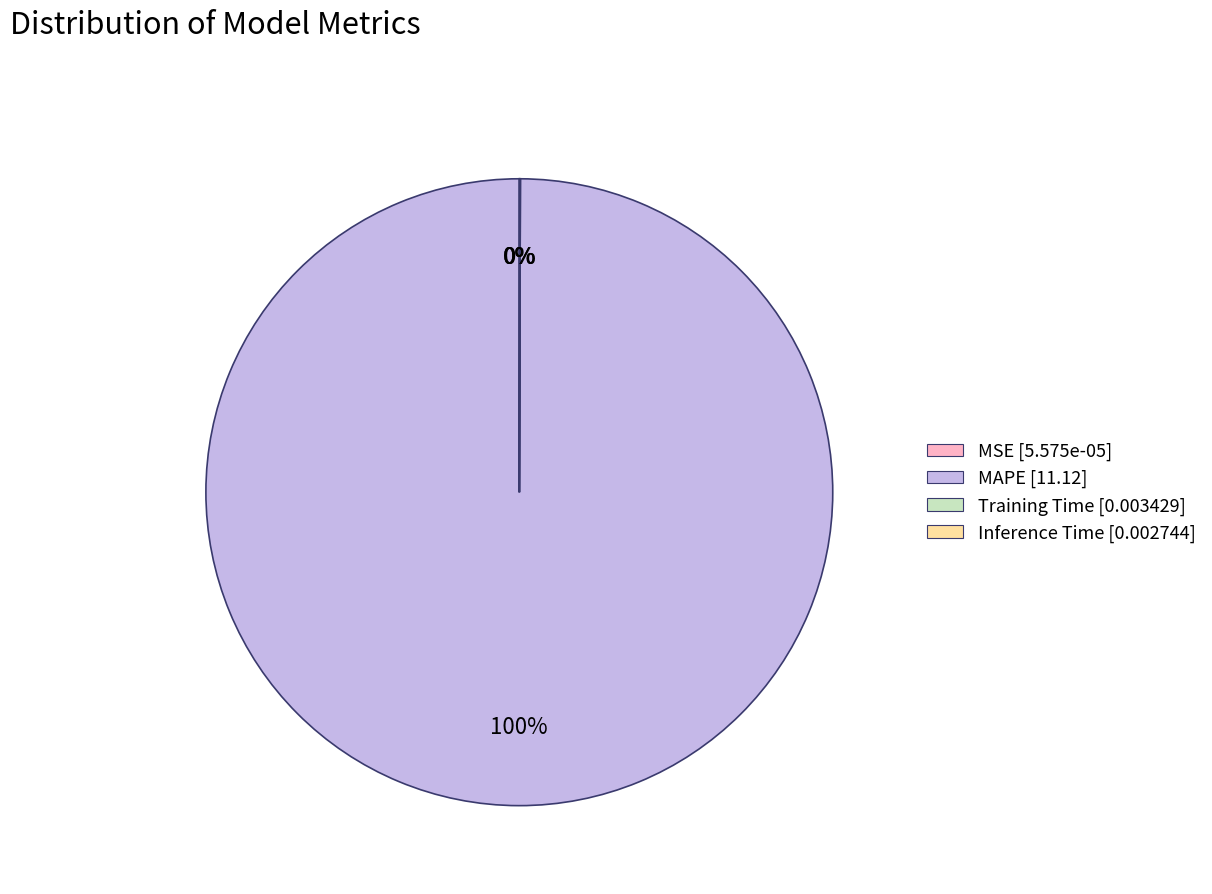

Does MAPE account for over 50% of the chart?

Yes